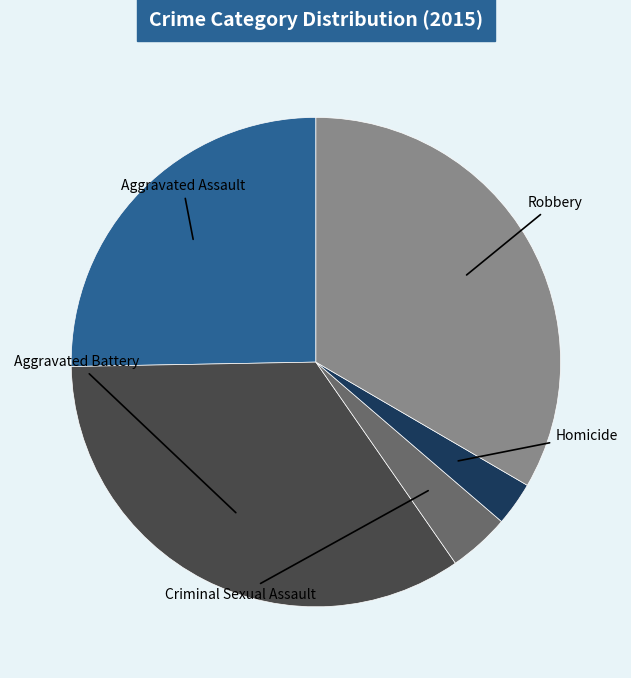

Is there a majority slice in this chart?

No